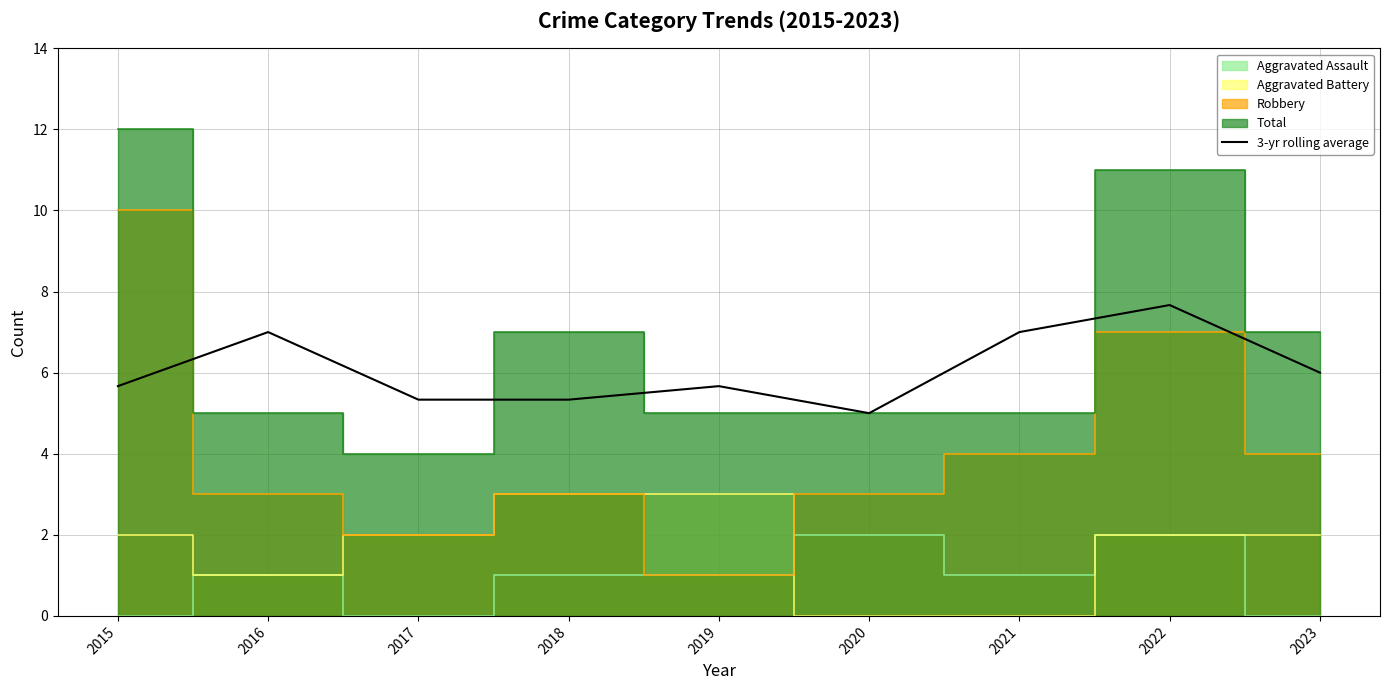

Reading right to left, extract all data points from this chart.

6.0	7.7	7.0	5.0	5.7	5.3	5.3	7.0	5.7